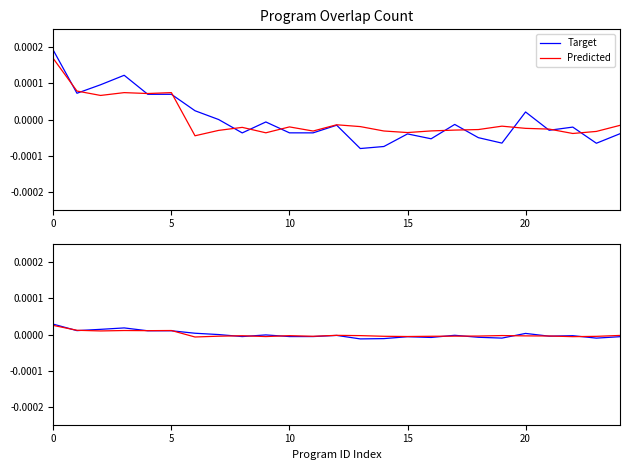

How many lines are shown in the chart?

2